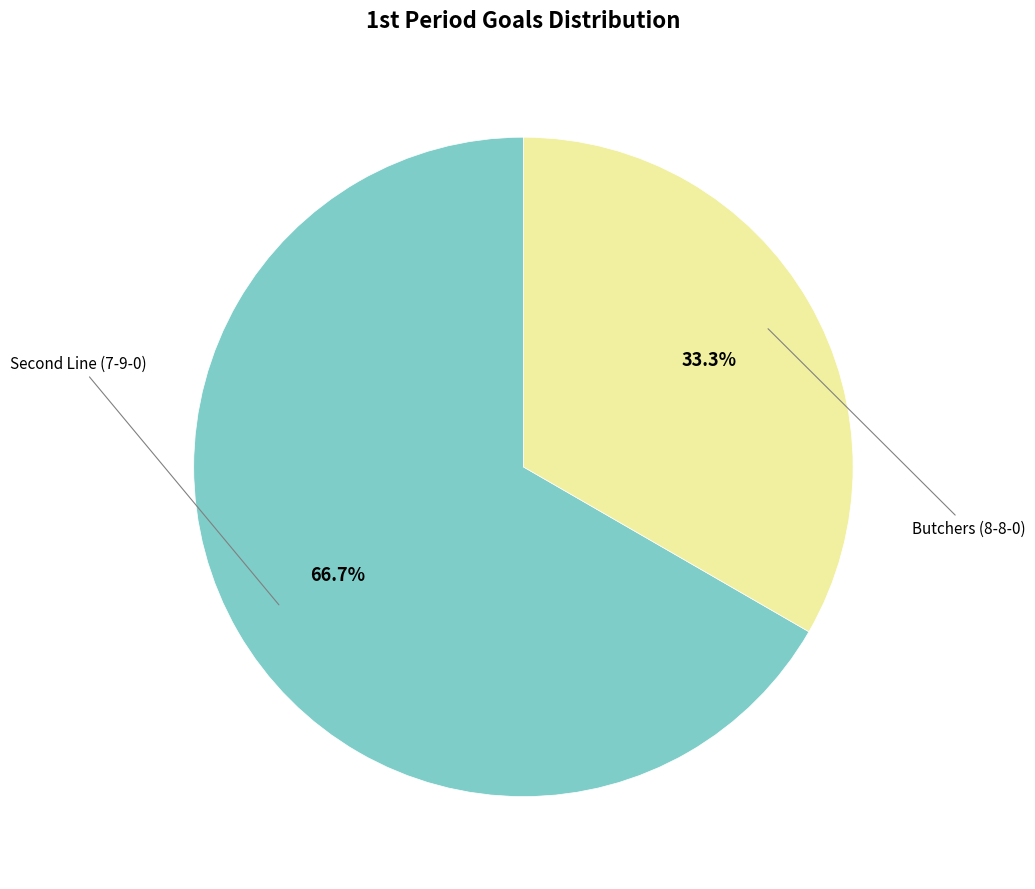

Count the number of slices in the pie.

2